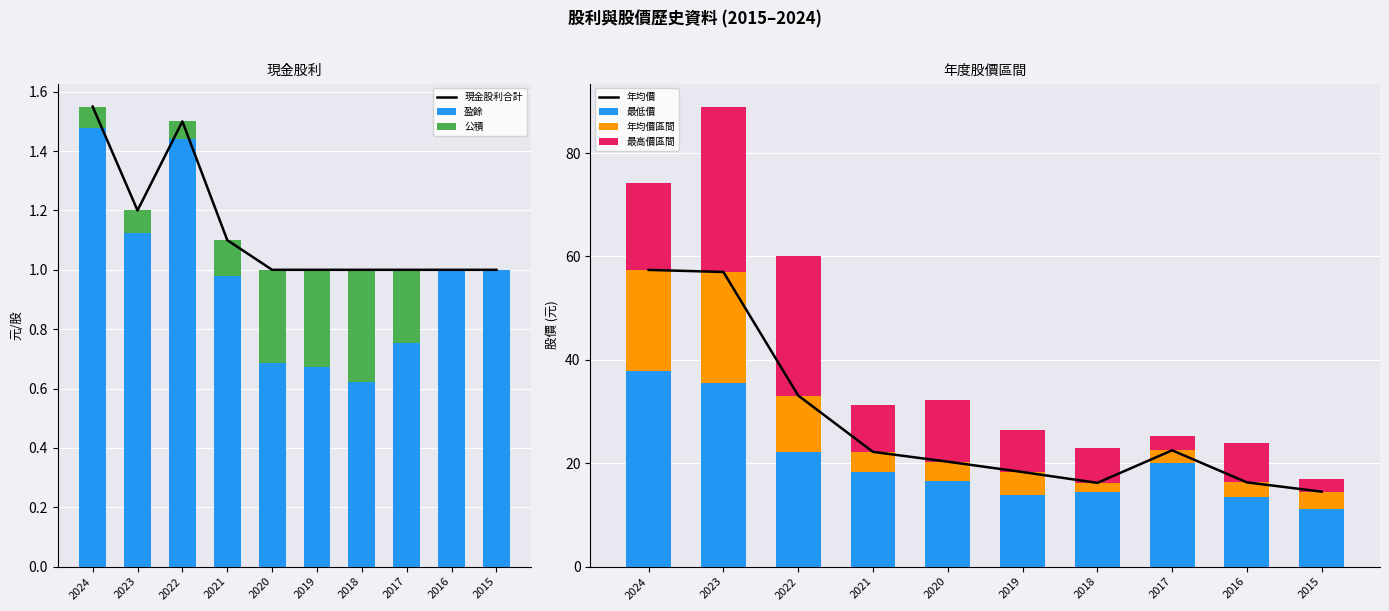

What is the value of the 年均價 bar at the 1st from the left?

57.4